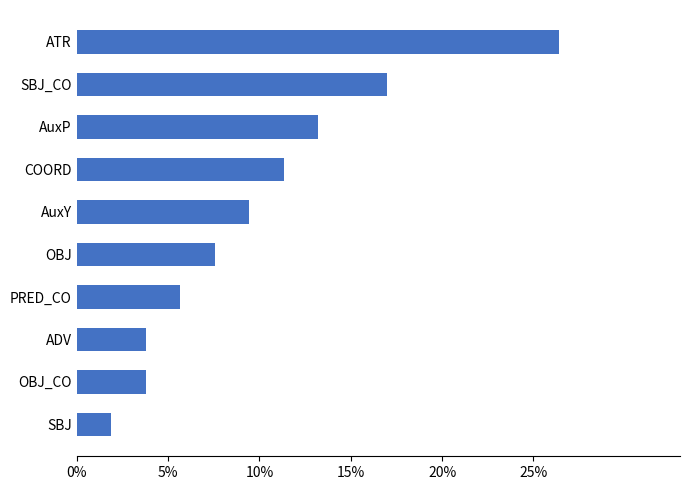

Are the bars horizontal?

Yes